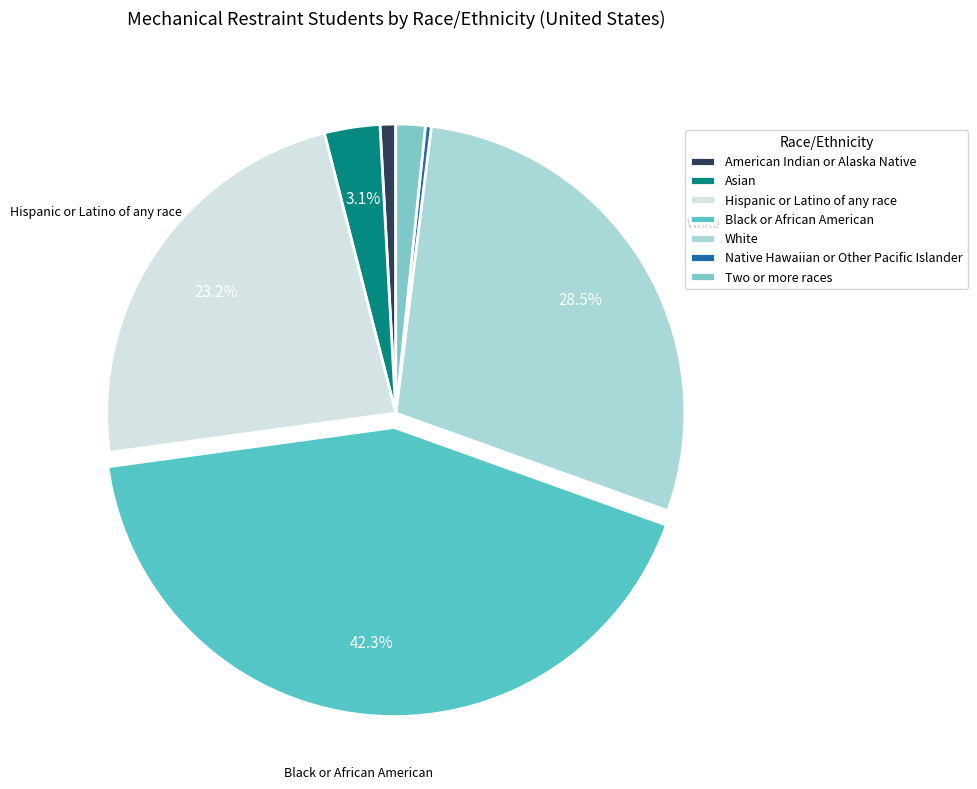

How much of the chart is everything except White?

71.5%